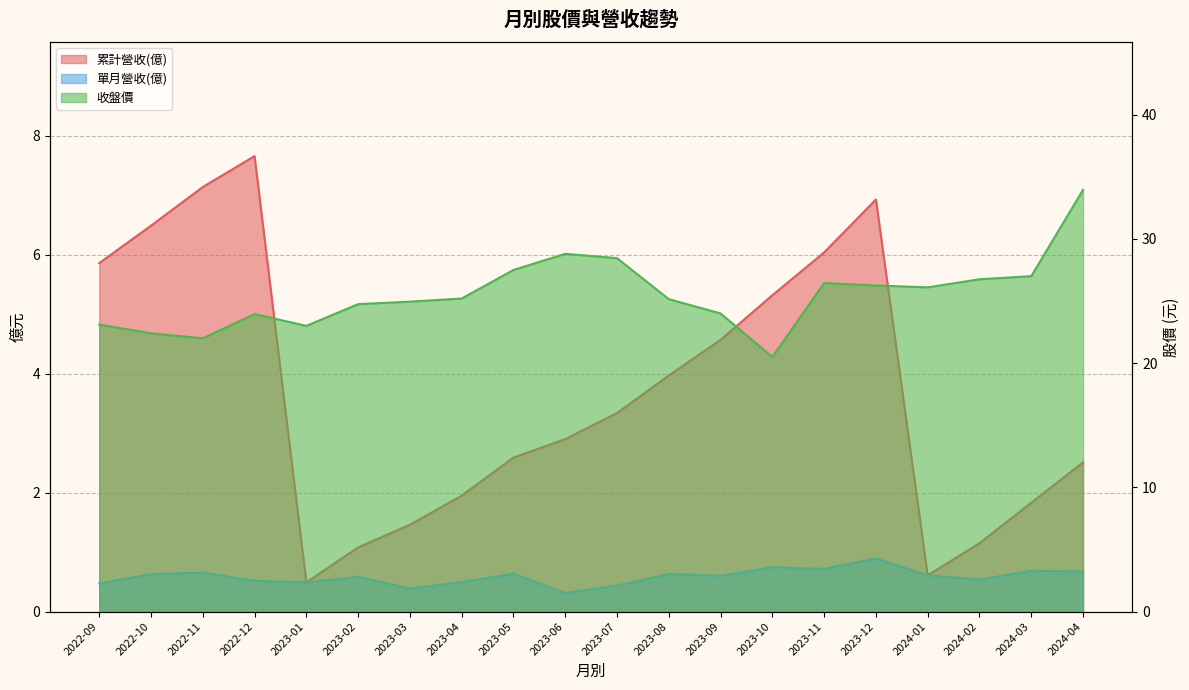

What is the difference between the maximum and minimum values in the 累計營收(億) series?

7.2